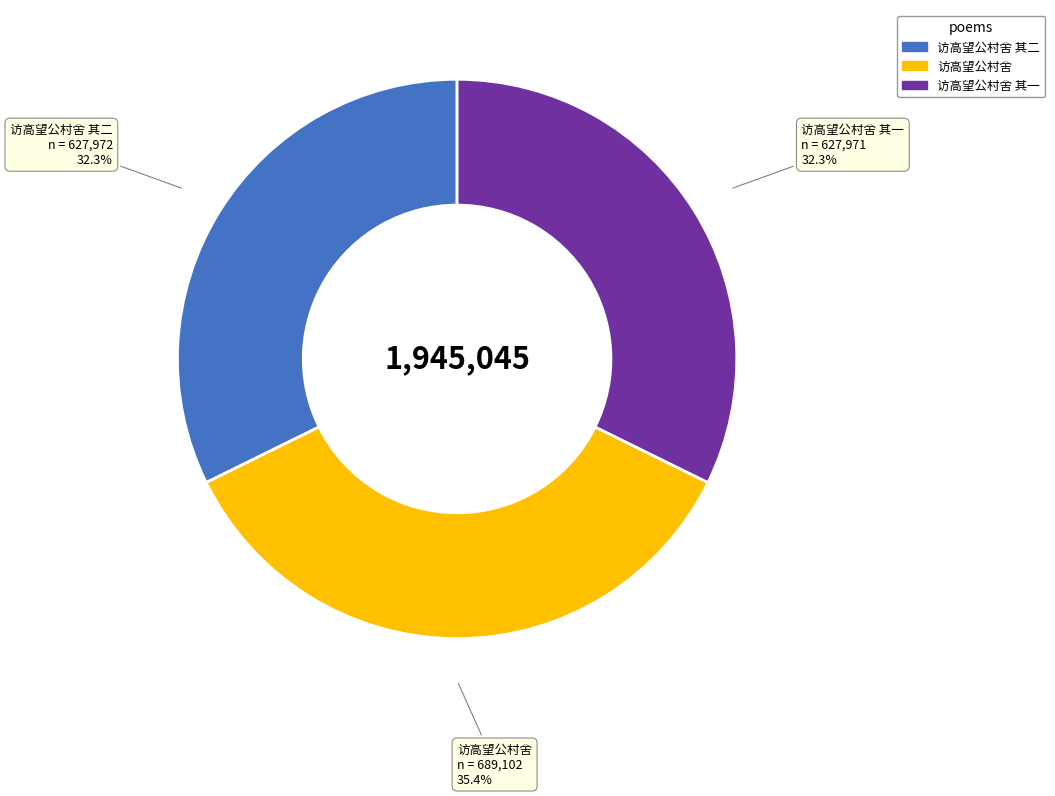

What percentage is the 访高望公村舍 其二 slice, to the nearest percent?

32%